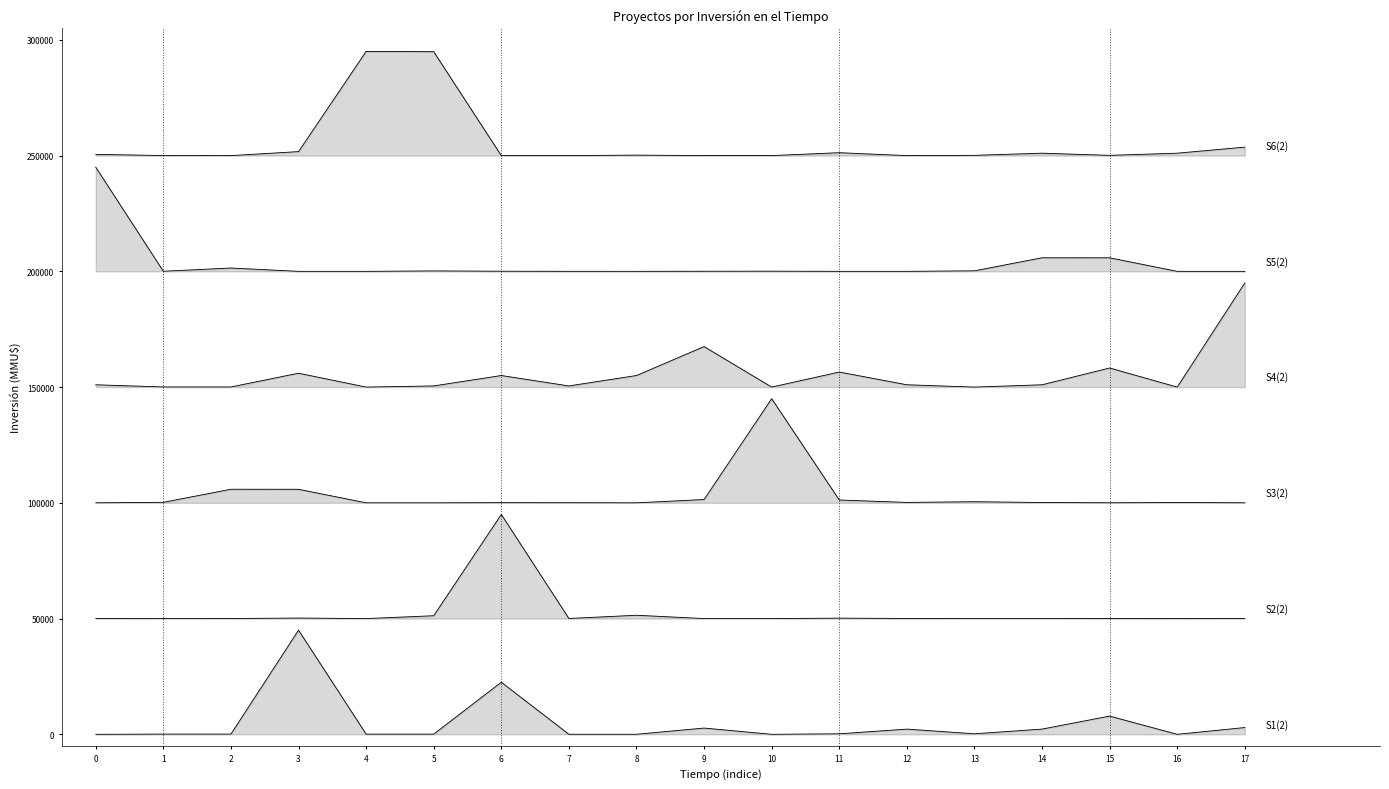

At how many categories does at least one series exceed 53785?

18